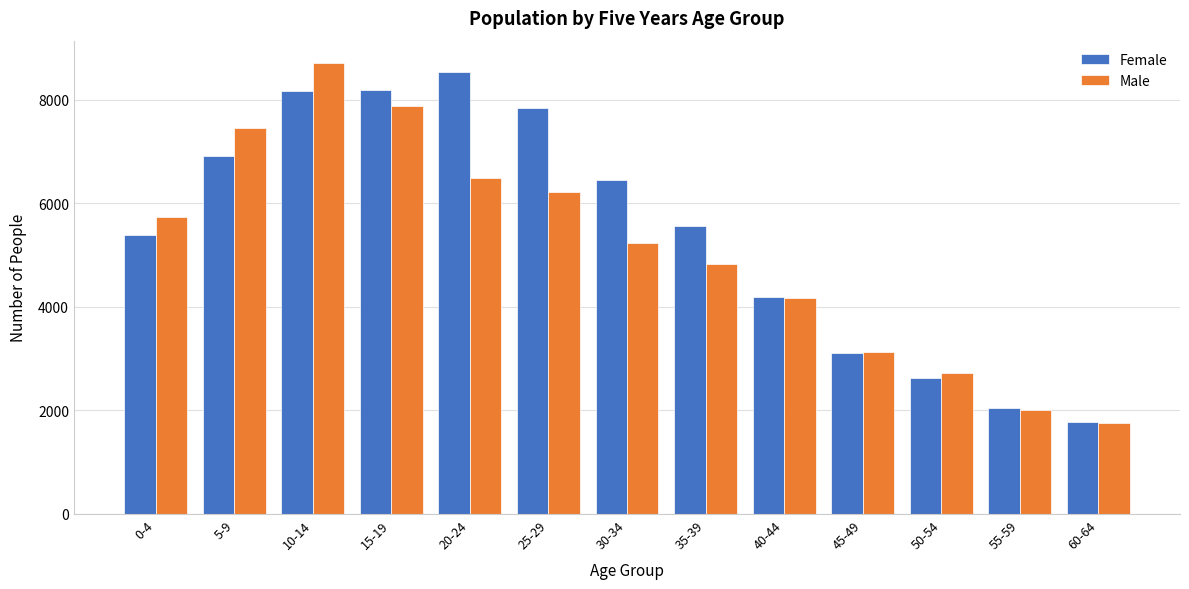

What is the sum of the Male values at 60-64 and 15-19?

9630